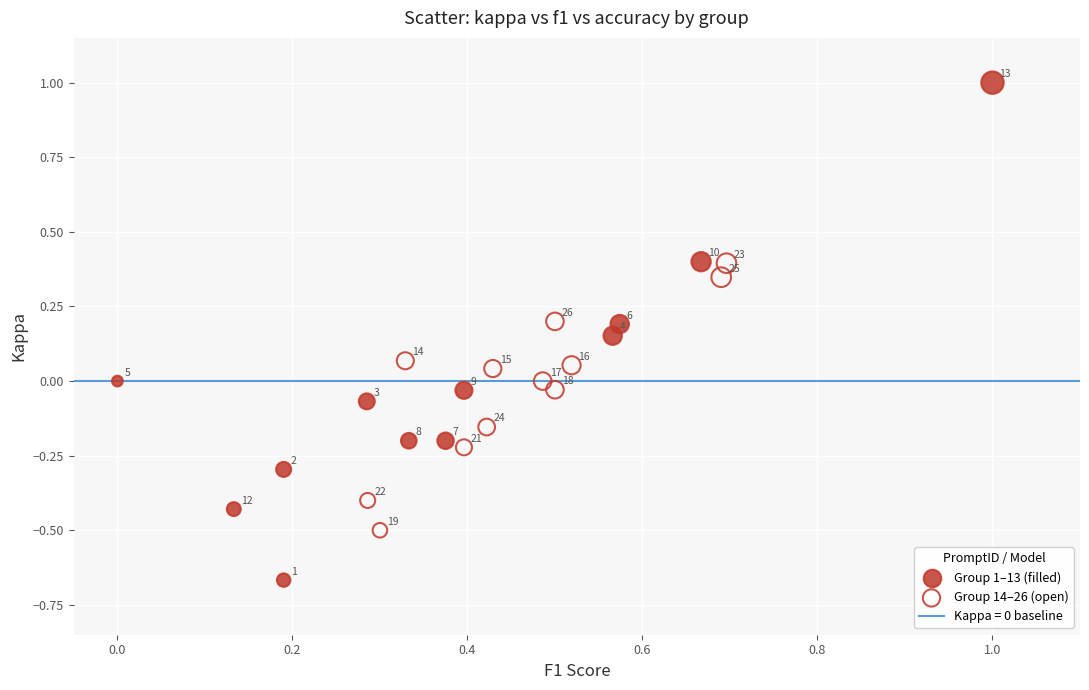

Which series contains the highest Y value?

Group 1–13 (filled)